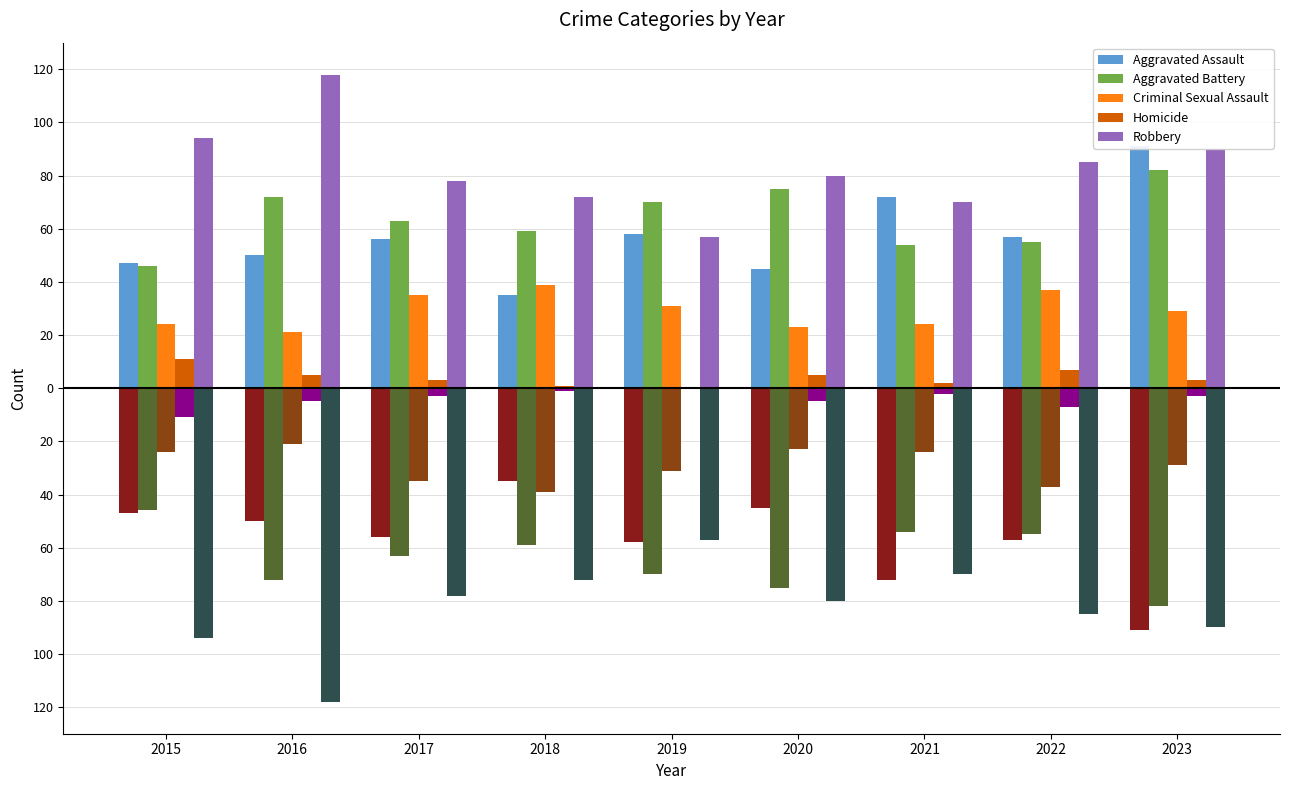

What is the difference between the second highest and minimum values in the Homicide series?

7